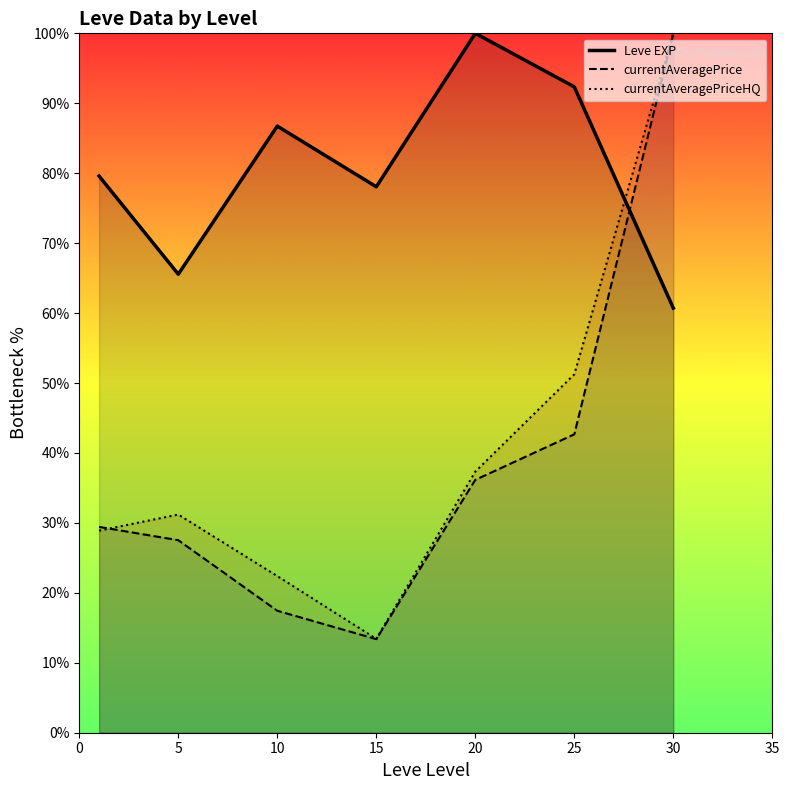

What is the sum of the currentAveragePrice values at 30 and 10?

117.4